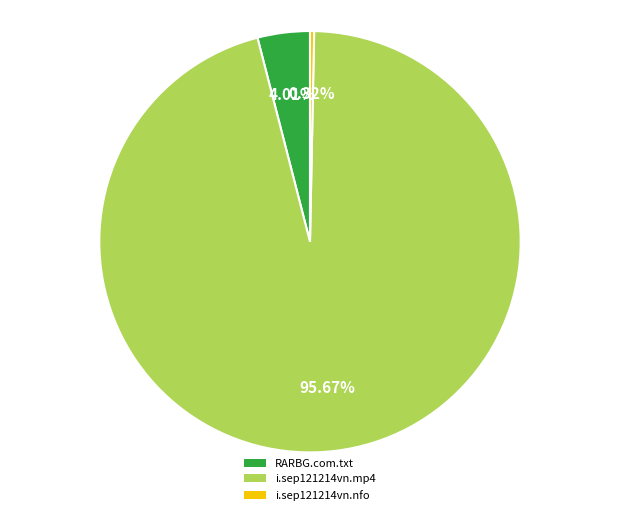

What is the ratio of the value at RARBG.com.txt to the value at i.sep121214vn.nfo?

12.7